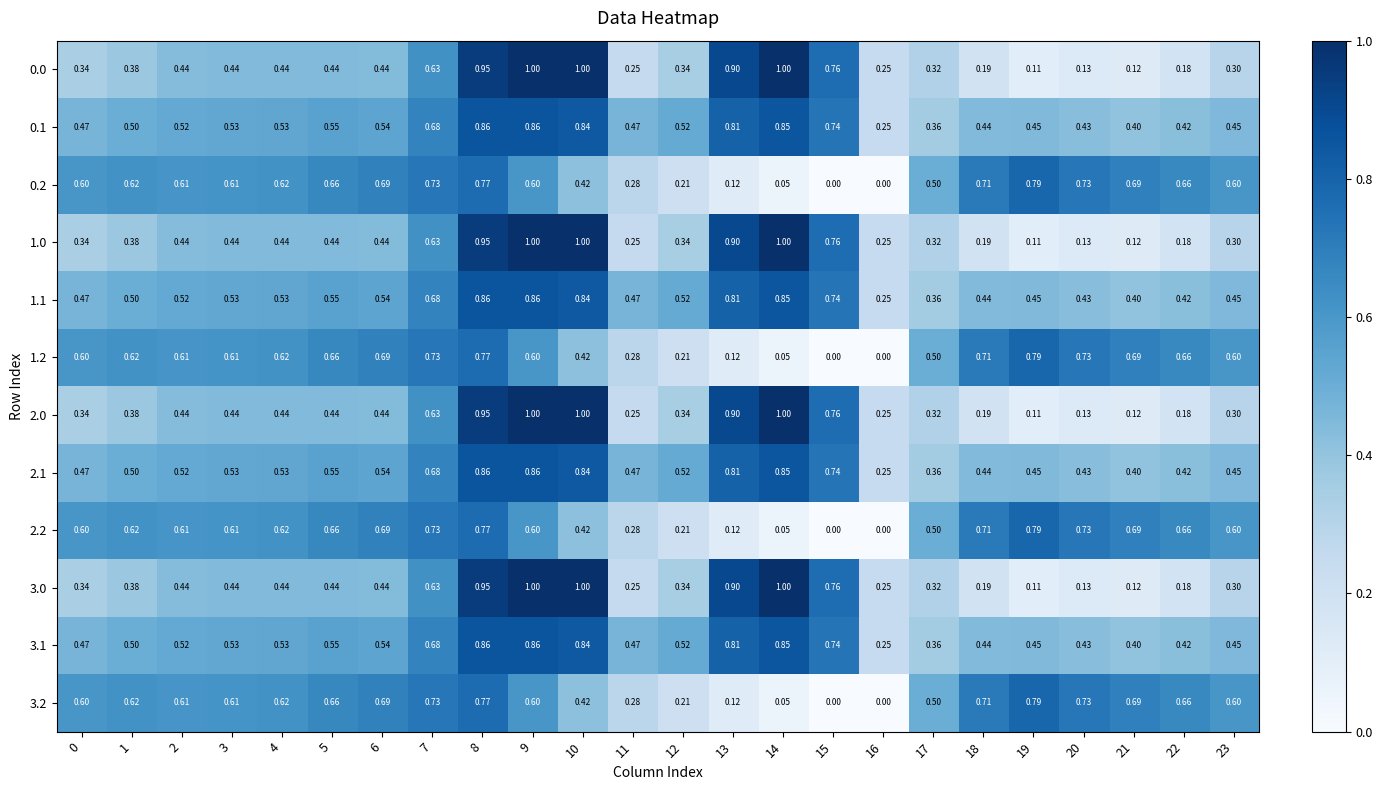

What is the total value across all series at 18?

5.4